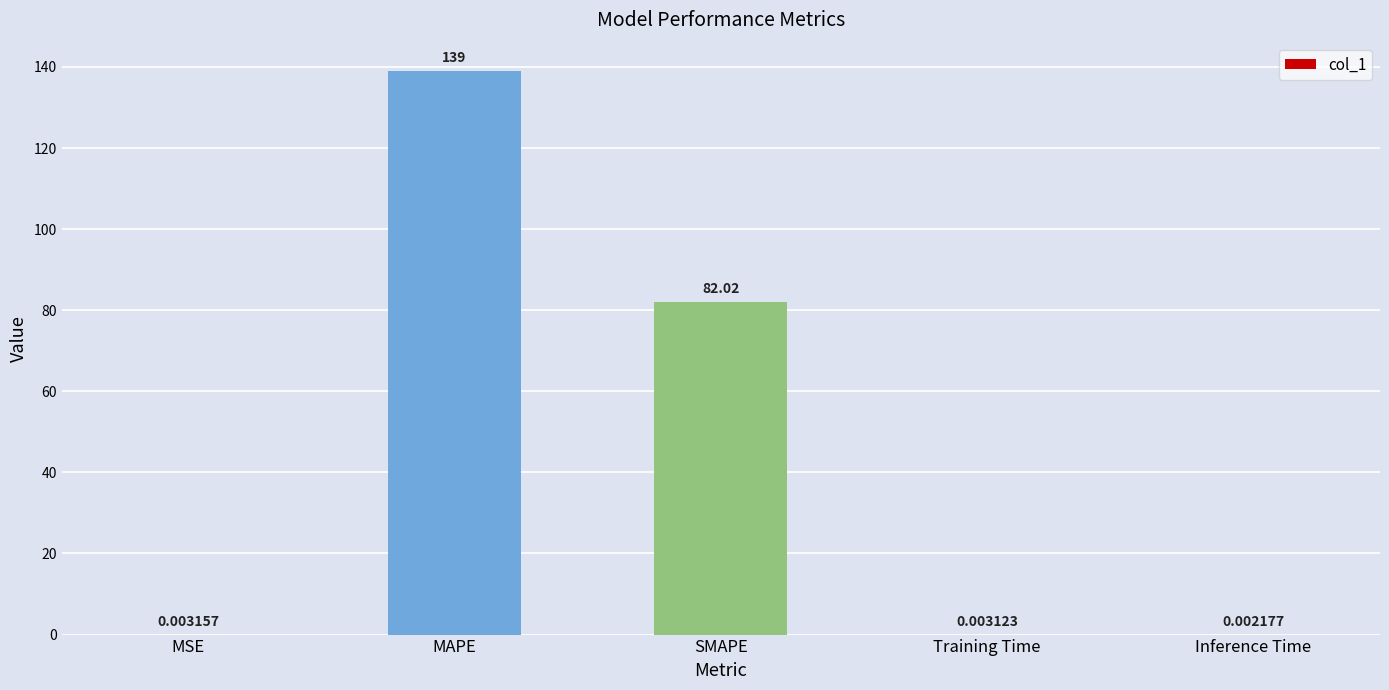

Are the bars horizontal?

No